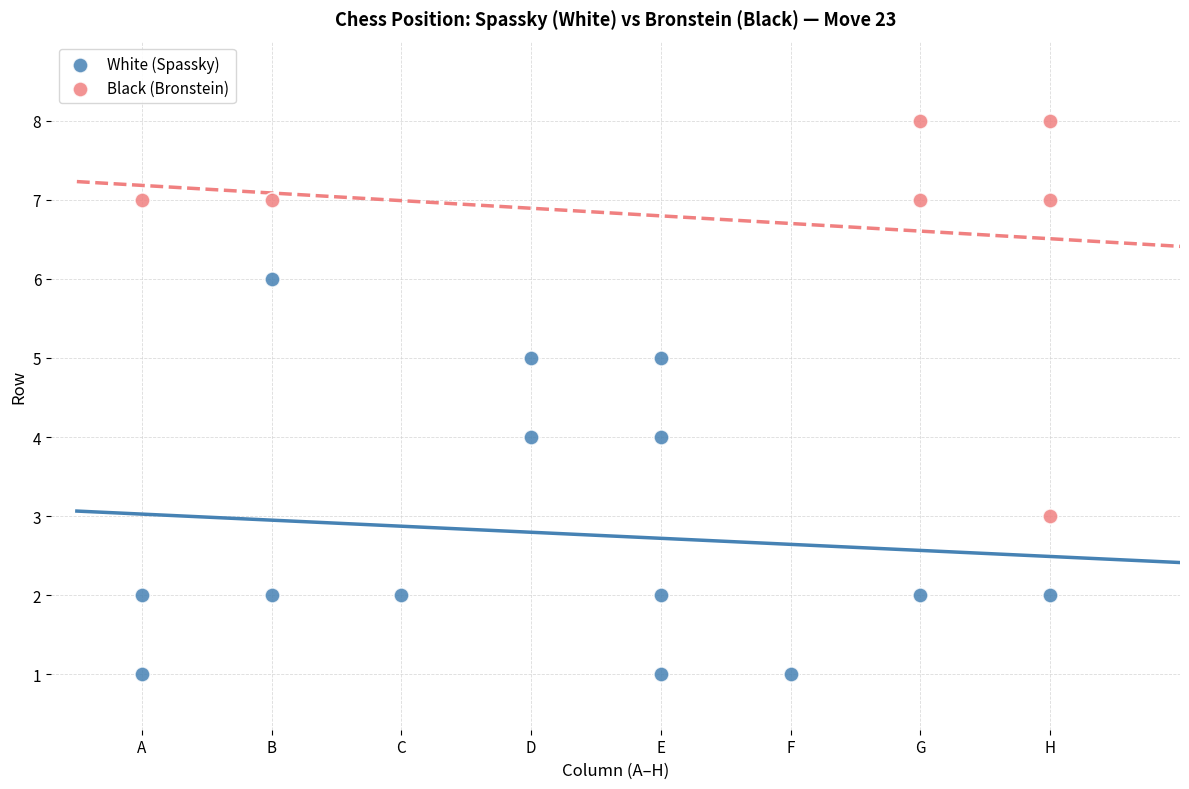

What are all the series names shown in the legend?

White (Spassky), Black (Bronstein)